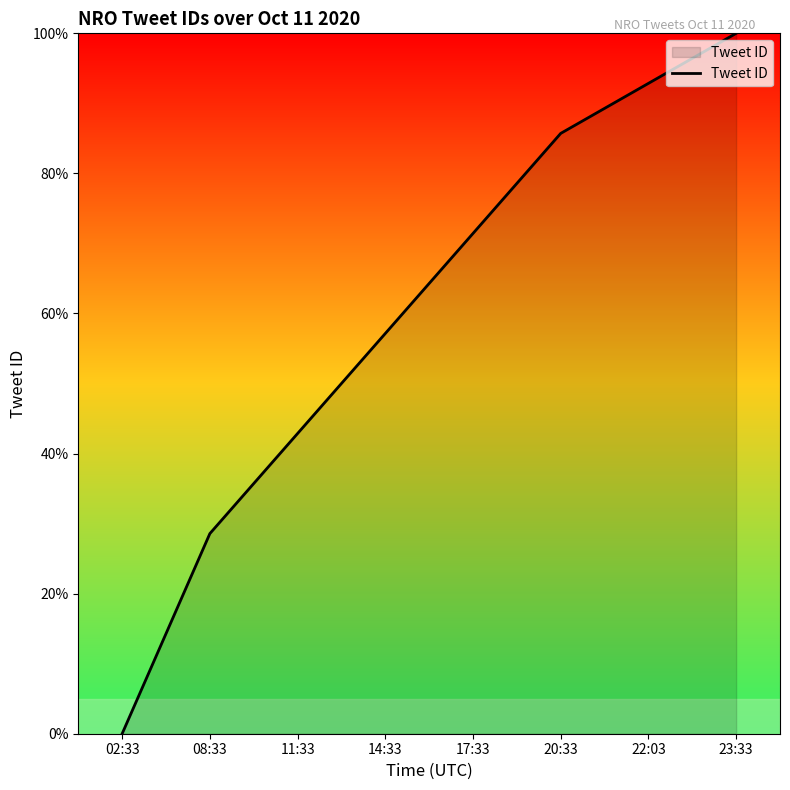

Approximately how many times larger is the value at 22:03 compared to 17:33?

1.3